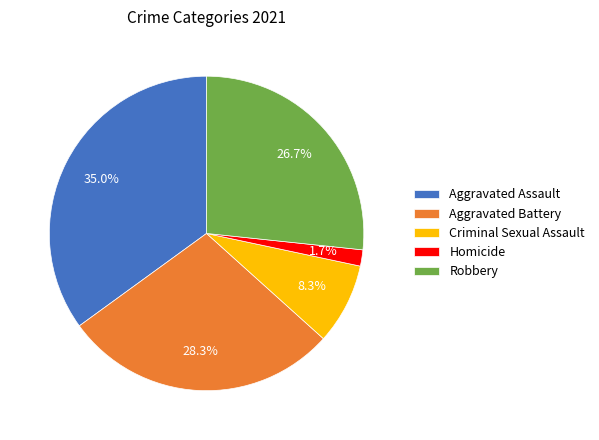

Is there any slice that represents more than half of the pie?

No